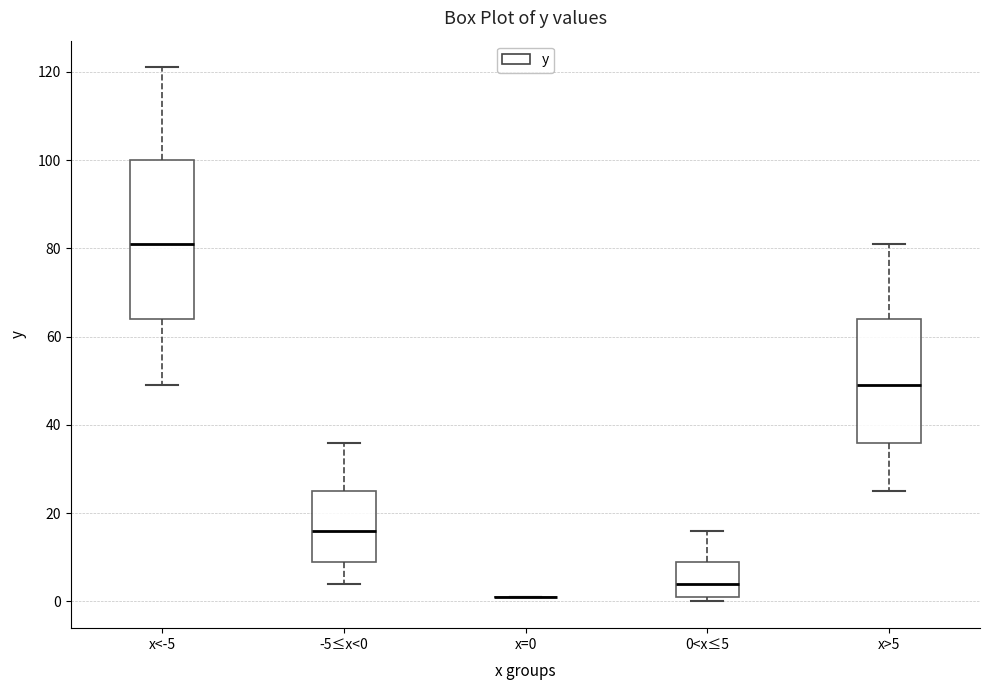

Which box is the tallest, from its lower edge to its upper edge?

x<-5